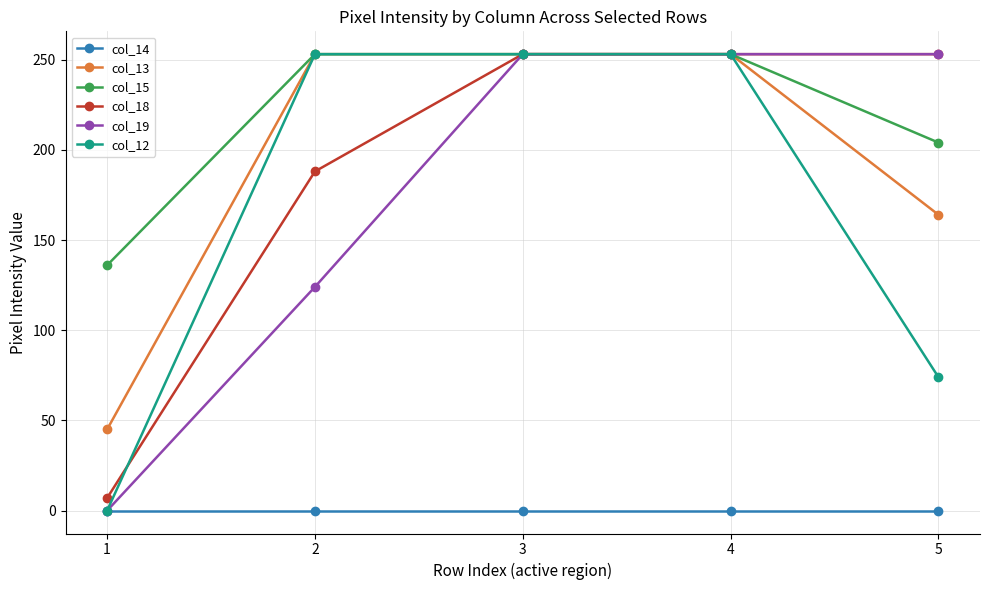

The value of col_15 at 4 is 363. True or false?

False